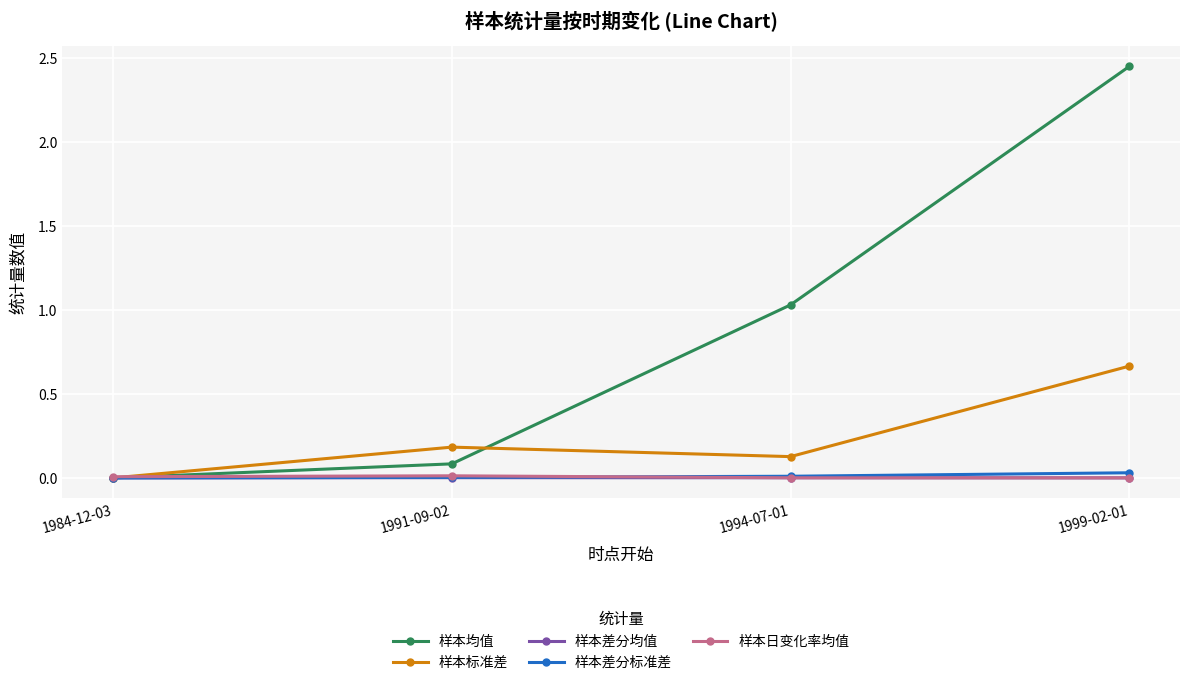

Which series has the largest range (max minus min)?

样本均值